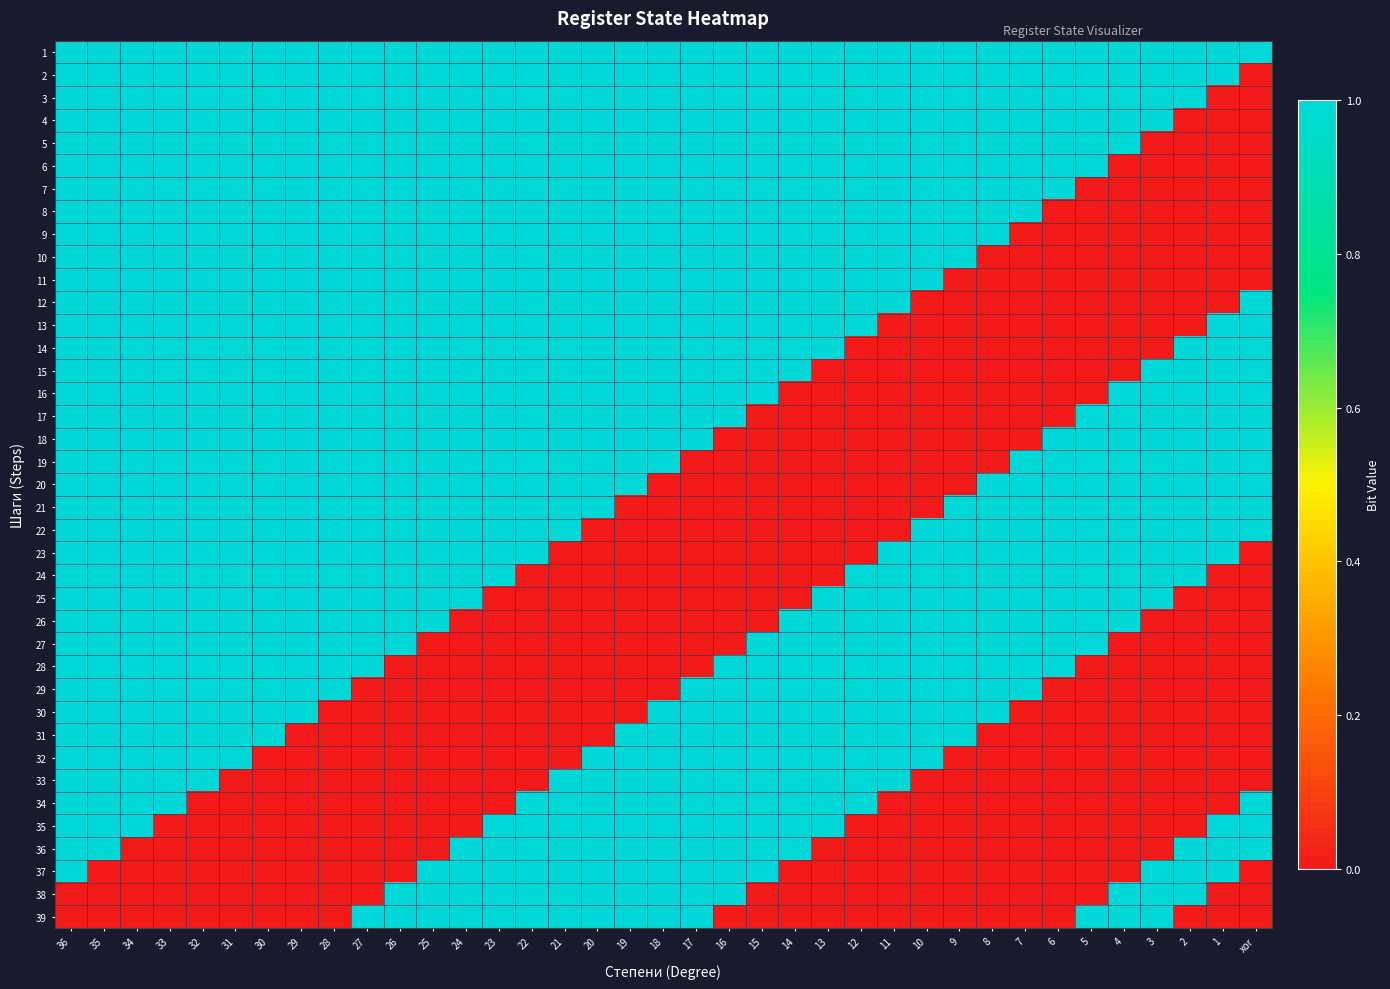

At which category does the chart reach its peak across all series?

36